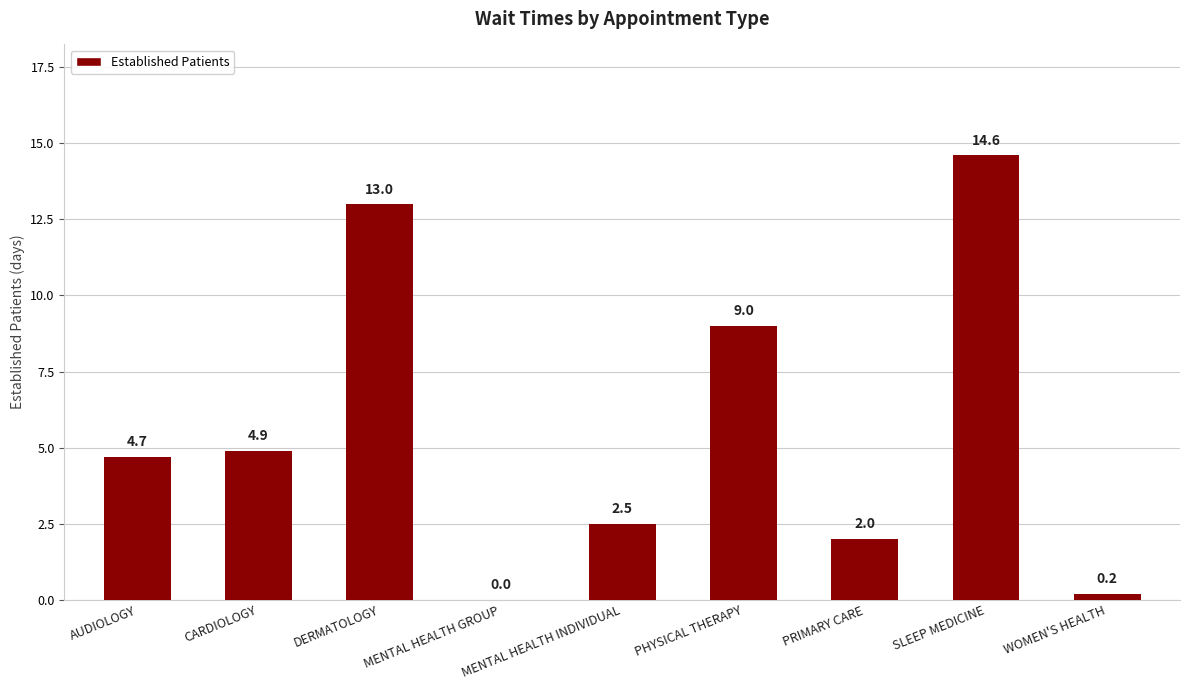

Reading left to right, extract all data points from this chart.

AUDIOLOGY=4.7	CARDIOLOGY=4.9	DERMATOLOGY=13.0	MENTAL HEALTH GROUP=0.0	MENTAL HEALTH INDIVIDUAL=2.5	PHYSICAL THERAPY=9.0	PRIMARY CARE=2.0	SLEEP MEDICINE=14.6	WOMEN'S HEALTH=0.2